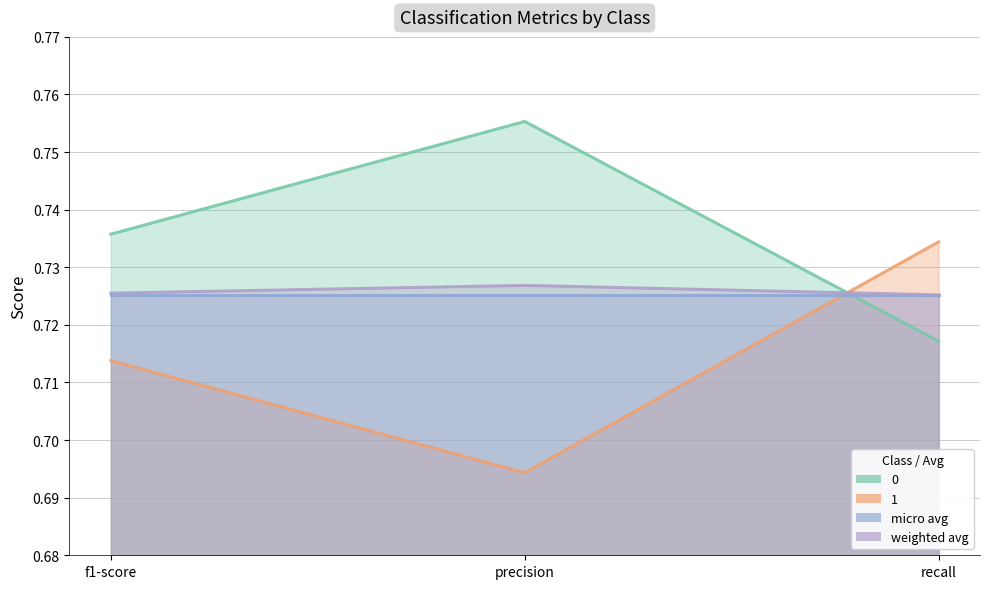

Which category has the highest value across all series?

precision